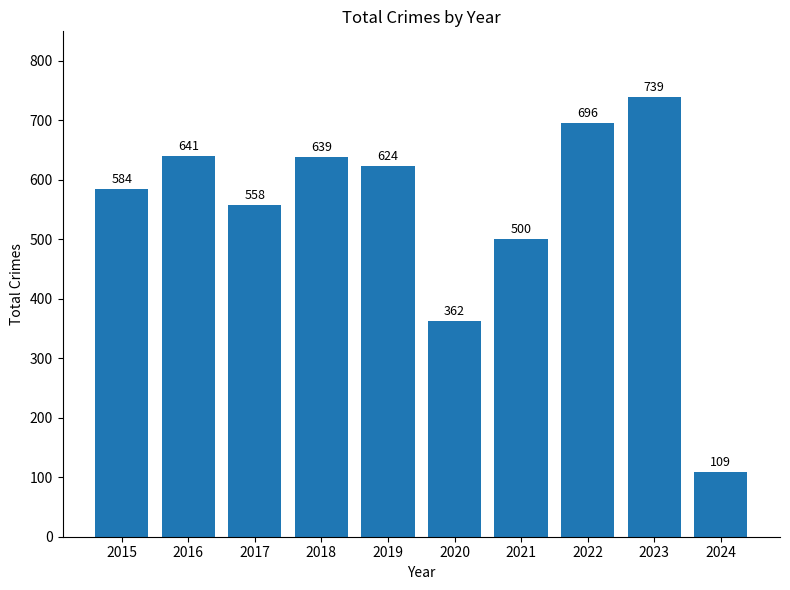

What is the change in value from 2020 to 2022?

+334